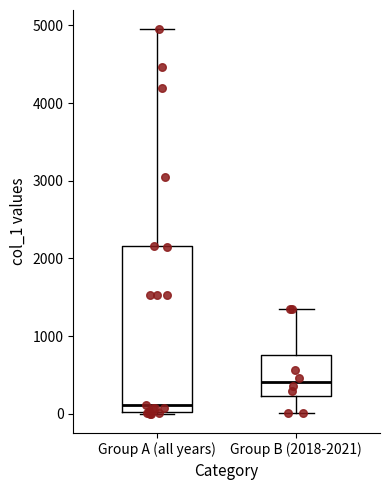

Reading left to right, transcribe this box plot: for each box, give where its median line is, the range the box spans, and where its two whiskers end, as read against the y-axis. The values are not printed on the chart, so give them approximately, as read against the axis.

Group A (all years): median 100, box 0 to 2200, whiskers 0 to 5000
Group B (2018-2021): median 400, box 200 to 800, whiskers 0 to 1400